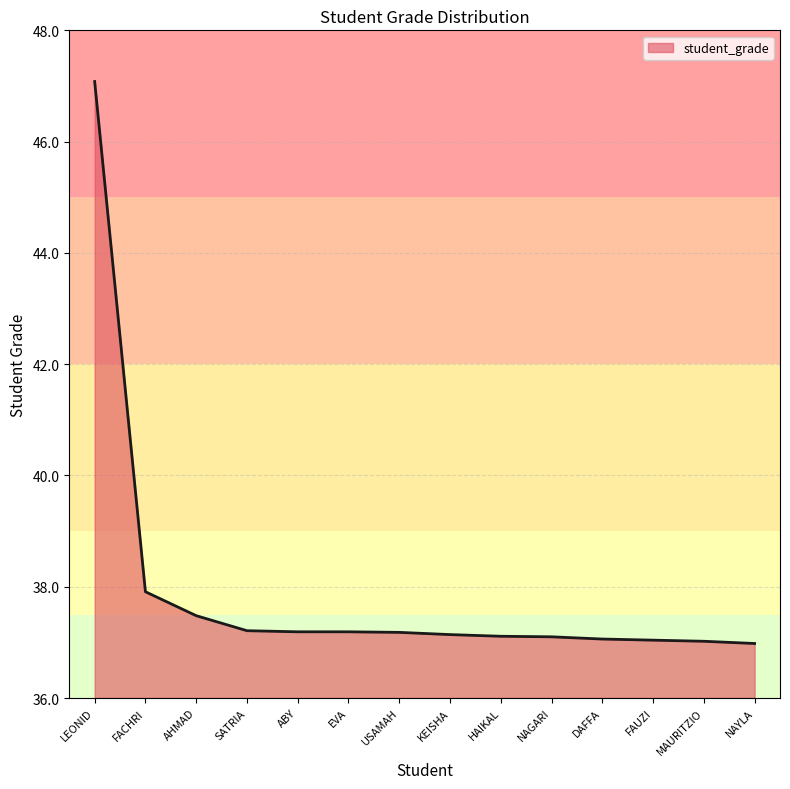

True or false: the data shows 56.9 at NAYLA.

False